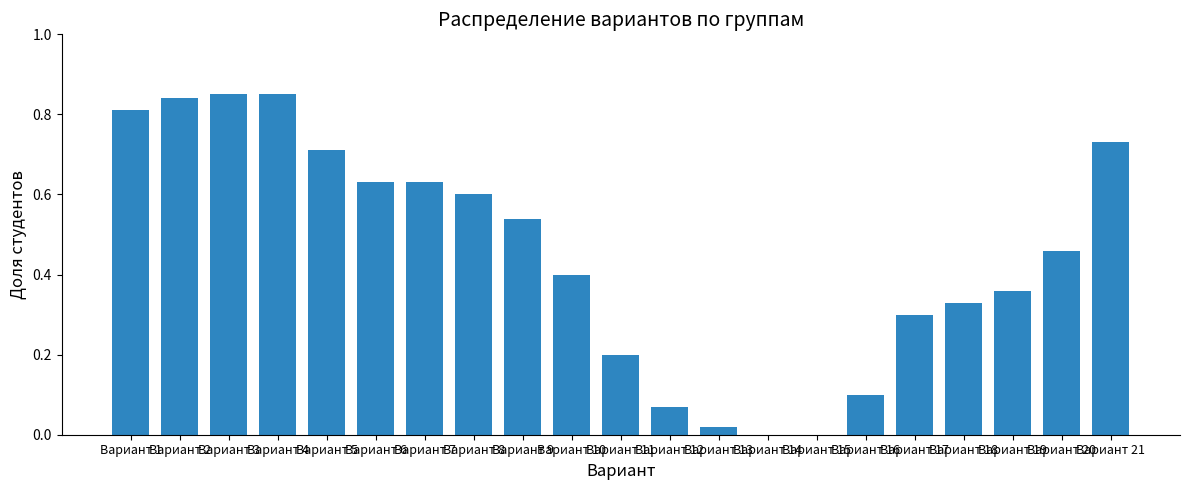

What is the sum of all values?

9.4